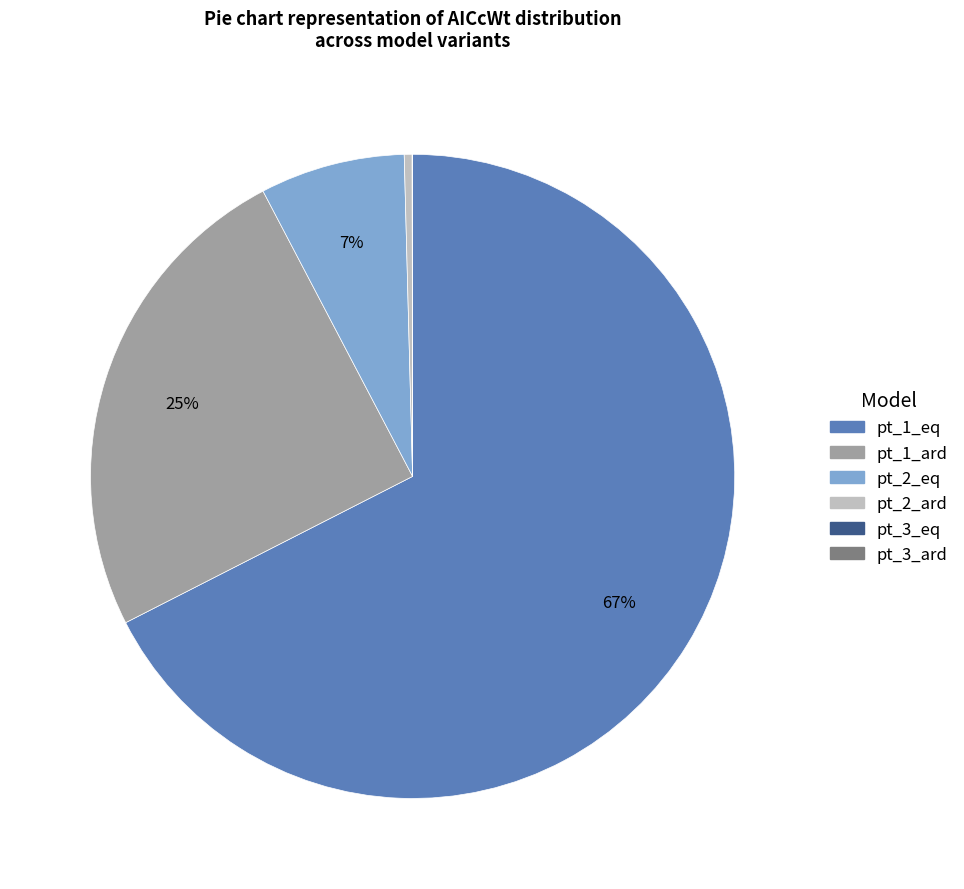

The pt_1_ard slice represents 25% of the pie. True or false?

True